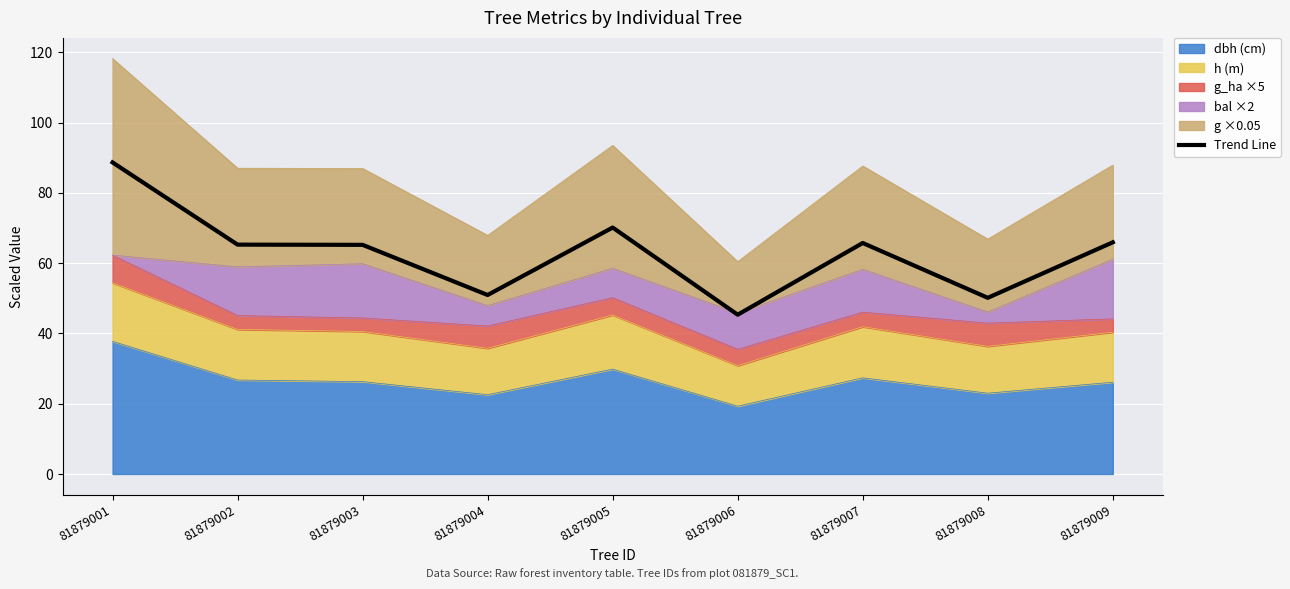

What is the difference between the maximum and minimum values?

43.3